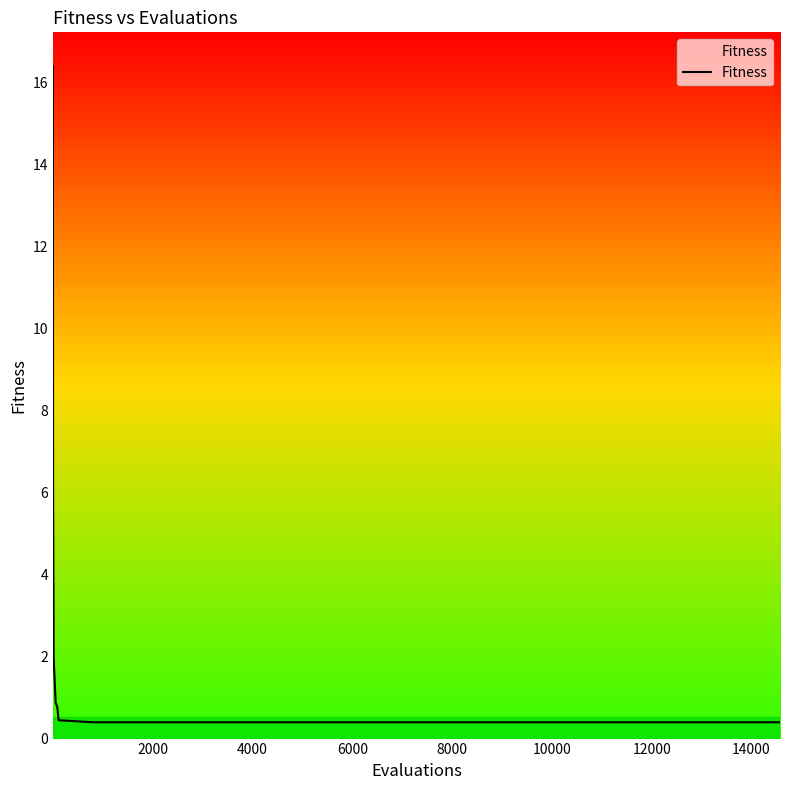

What is the greatest value displayed?

16.4